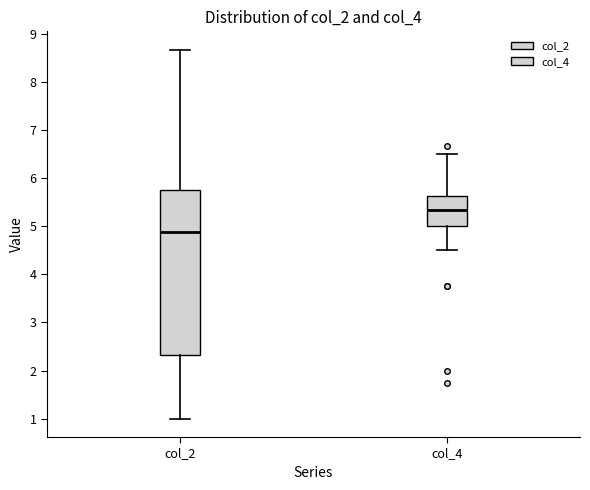

Reading left to right, transcribe this box plot: for each box, give where its median line is, the range the box spans, and where its two whiskers end, as read against the y-axis. The values are not printed on the chart, so give them approximately, as read against the axis.

col_2: median 4.9, box 2.3 to 5.8, whiskers 1.0 to 8.7
col_4: median 5.3, box 5.0 to 5.6, whiskers 4.5 to 6.5